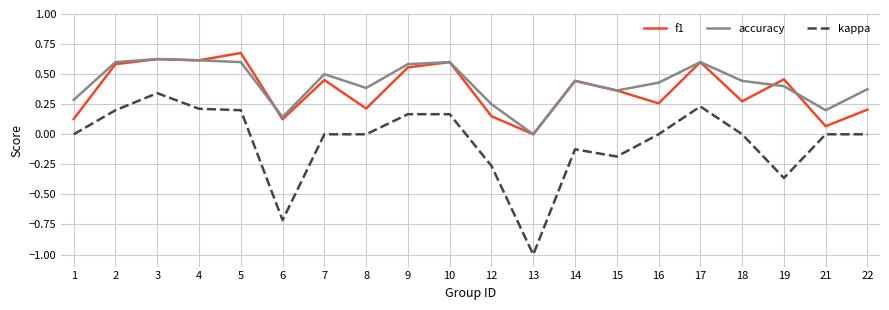

The value of kappa at 17 is 0.2. True or false?

True